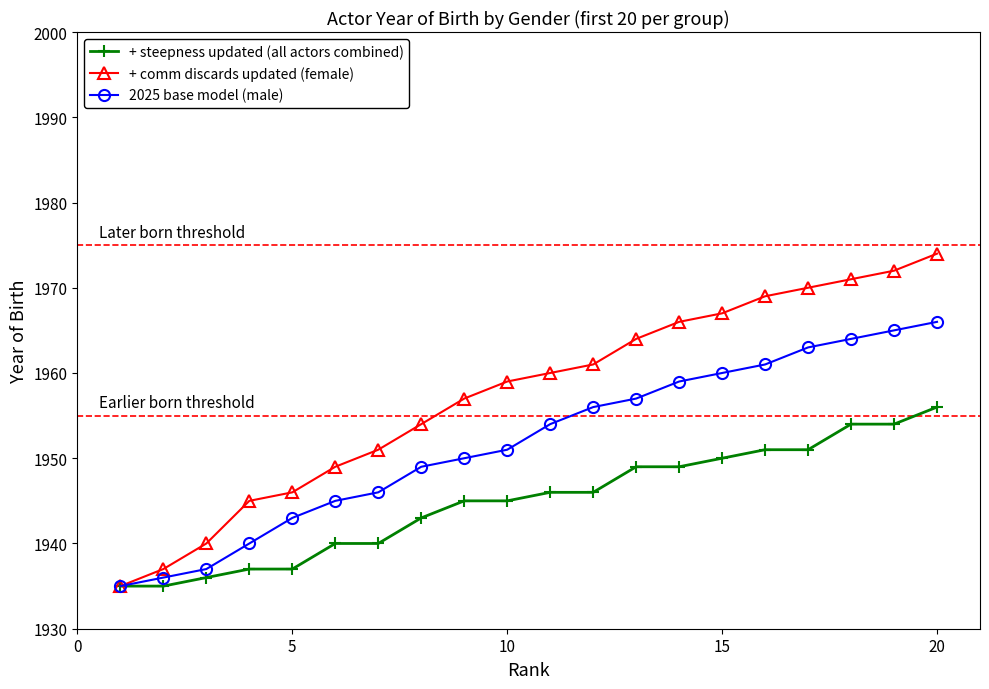

What is the average value of the 2025 base model (male) series?

1952